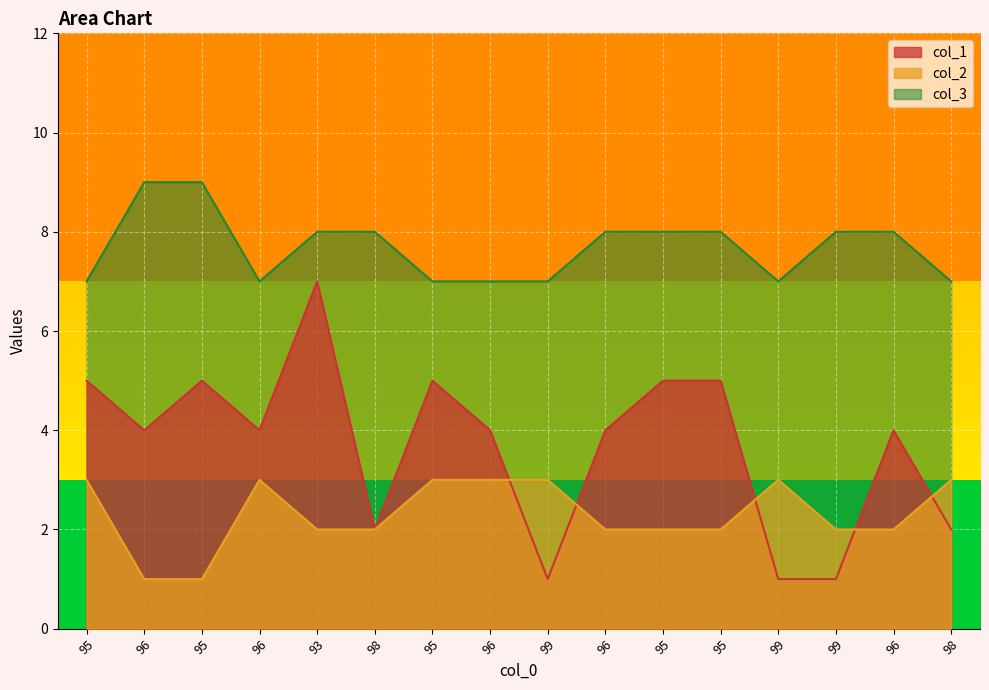

List the labels in order of col_3 value, largest first.

96, 95, 93, 98, 96, 95, 95, 99, 96, 95, 96, 95, 96, 99, 99, 98